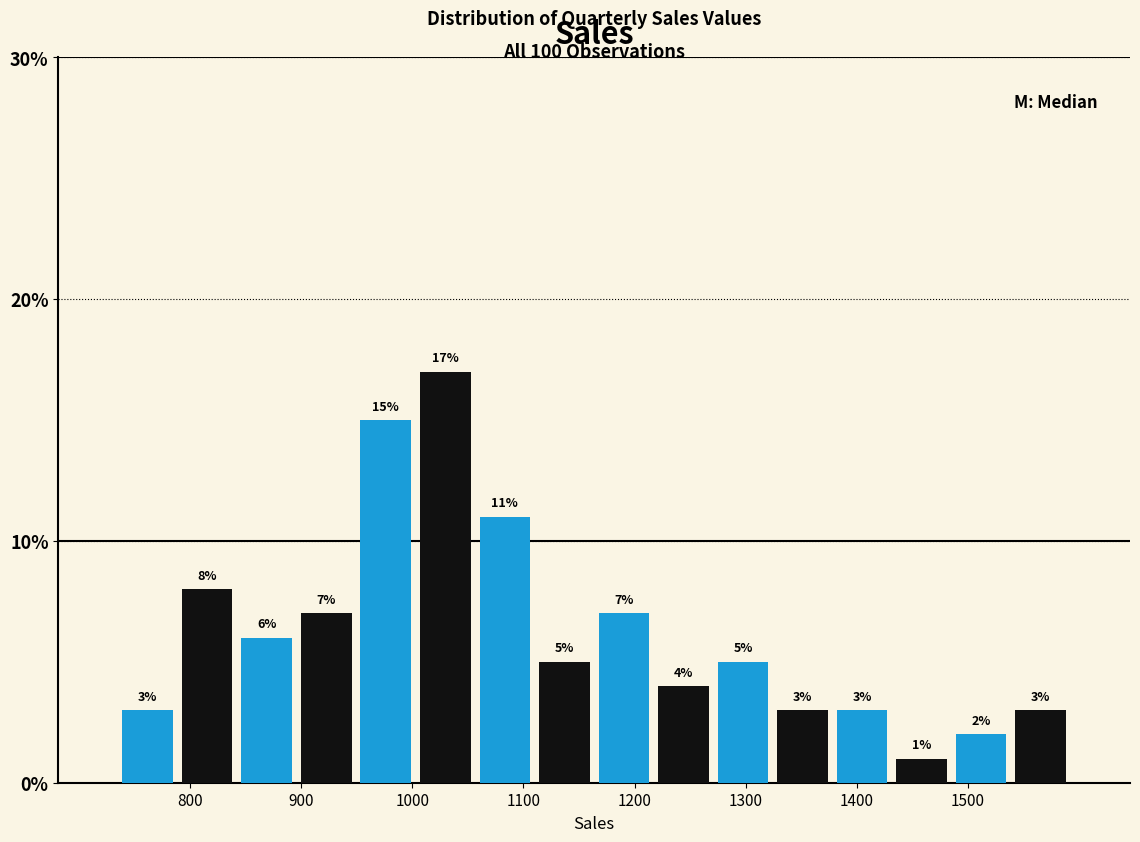

Over which range of the x-axis is the bar tallest?

1000 to 1060